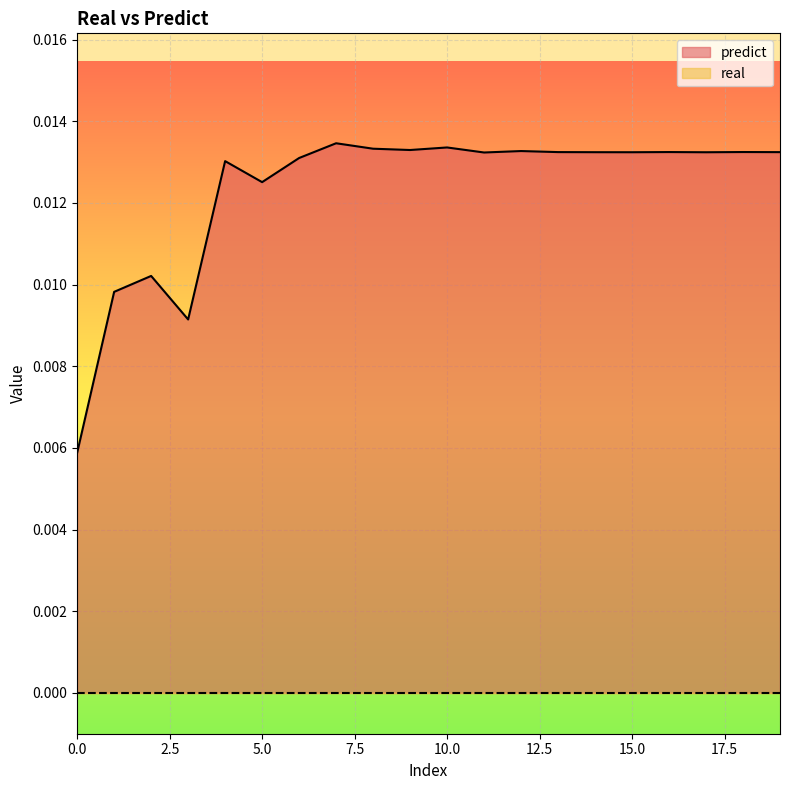

Does the chart display data point markers on the line(s)?

No